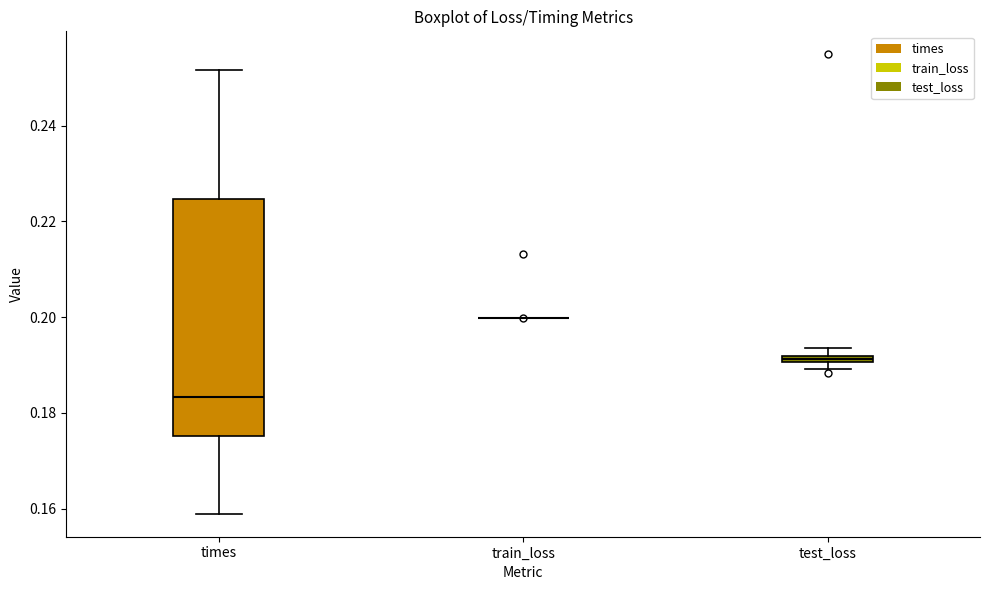

Comparing the boxes themselves (not the whiskers), which one is the tallest?

times